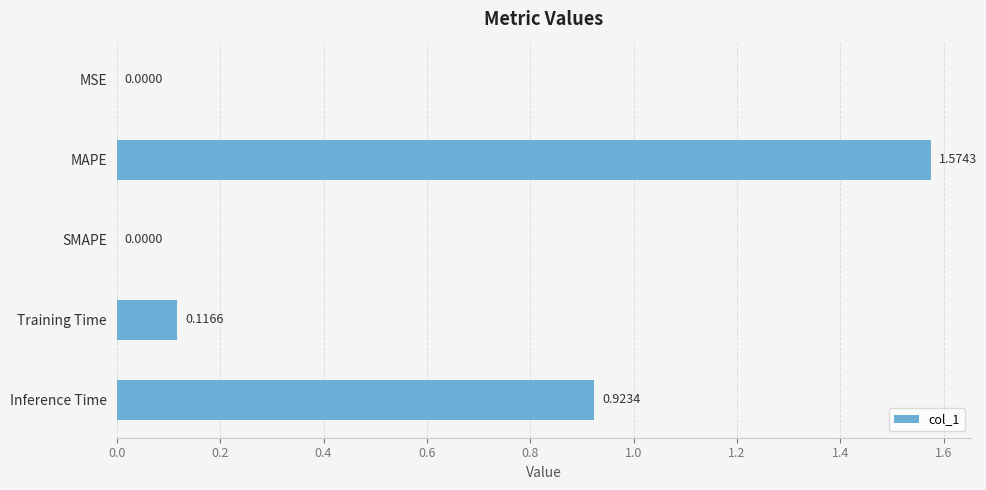

Which has a higher value, Training Time or MAPE?

MAPE